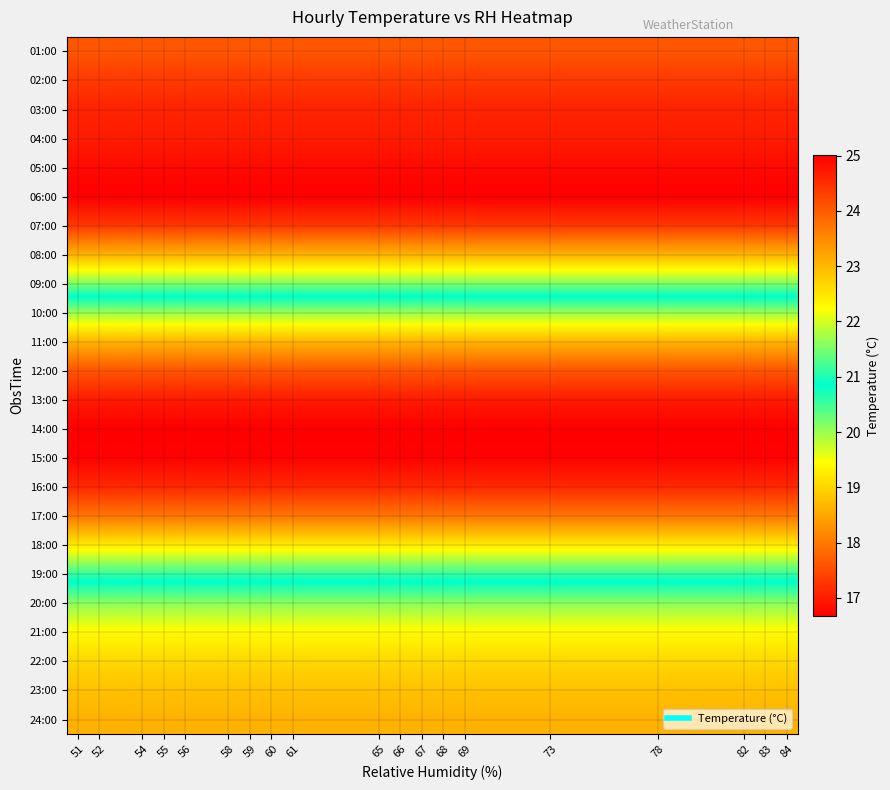

Reading left to right, transcribe all the data shown in this chart.

row_0: 51=17.6	52=17.6	54=17.6	55=17.6	56=17.6	58=17.6	59=17.6	60=17.6	61=17.6	65=17.6	66=17.6	67=17.6	68=17.6	69=17.6	73=17.6	78=17.6	82=17.6	83=17.6	84=17.6
row_1: 51=17.3	52=17.3	54=17.3	55=17.3	56=17.3	58=17.3	59=17.3	60=17.3	61=17.3	65=17.3	66=17.3	67=17.3	68=17.3	69=17.3	73=17.3	78=17.3	82=17.3	83=17.3	84=17.3
row_2: 51=17.1	52=17.1	54=17.1	55=17.1	56=17.1	58=17.1	59=17.1	60=17.1	61=17.1	65=17.1	66=17.1	67=17.1	68=17.1	69=17.1	73=17.1	78=17.1	82=17.1	83=17.1	84=17.1
row_3: 51=17.0	52=17.0	54=17.0	55=17.0	56=17.0	58=17.0	59=17.0	60=17.0	61=17.0	65=17.0	66=17.0	67=17.0	68=17.0	69=17.0	73=17.0	78=17.0	82=17.0	83=17.0	84=17.0
row_4: 51=16.8	52=16.8	54=16.8	55=16.8	56=16.8	58=16.8	59=16.8	60=16.8	61=16.8	65=16.8	66=16.8	67=16.8	68=16.8	69=16.8	73=16.8	78=16.8	82=16.8	83=16.8	84=16.8
row_5: 51=16.7	52=16.7	54=16.7	55=16.7	56=16.7	58=16.7	59=16.7	60=16.7	61=16.7	65=16.7	66=16.7	67=16.7	68=16.7	69=16.7	73=16.7	78=16.7	82=16.7	83=16.7	84=16.7
row_6: 51=17.3	52=17.3	54=17.3	55=17.3	56=17.3	58=17.3	59=17.3	60=17.3	61=17.3	65=17.3	66=17.3	67=17.3	68=17.3	69=17.3	73=17.3	78=17.3	82=17.3	83=17.3	84=17.3
row_7: 51=18.6	52=18.6	54=18.6	55=18.6	56=18.6	58=18.6	59=18.6	60=18.6	61=18.6	65=18.6	66=18.6	67=18.6	68=18.6	69=18.6	73=18.6	78=18.6	82=18.6	83=18.6	84=18.6
row_8: 51=20.1	52=20.1	54=20.1	55=20.1	56=20.1	58=20.1	59=20.1	60=20.1	61=20.1	65=20.1	66=20.1	67=20.1	68=20.1	69=20.1	73=20.1	78=20.1	82=20.1	83=20.1	84=20.1
row_9: 51=21.7	52=21.7	54=21.7	55=21.7	56=21.7	58=21.7	59=21.7	60=21.7	61=21.7	65=21.7	66=21.7	67=21.7	68=21.7	69=21.7	73=21.7	78=21.7	82=21.7	83=21.7	84=21.7
row_10: 51=23.0	52=23.0	54=23.0	55=23.0	56=23.0	58=23.0	59=23.0	60=23.0	61=23.0	65=23.0	66=23.0	67=23.0	68=23.0	69=23.0	73=23.0	78=23.0	82=23.0	83=23.0	84=23.0
row_11: 51=24.1	52=24.1	54=24.1	55=24.1	56=24.1	58=24.1	59=24.1	60=24.1	61=24.1	65=24.1	66=24.1	67=24.1	68=24.1	69=24.1	73=24.1	78=24.1	82=24.1	83=24.1	84=24.1
row_12: 51=24.7	52=24.7	54=24.7	55=24.7	56=24.7	58=24.7	59=24.7	60=24.7	61=24.7	65=24.7	66=24.7	67=24.7	68=24.7	69=24.7	73=24.7	78=24.7	82=24.7	83=24.7	84=24.7
row_13: 51=25.0	52=25.0	54=25.0	55=25.0	56=25.0	58=25.0	59=25.0	60=25.0	61=25.0	65=25.0	66=25.0	67=25.0	68=25.0	69=25.0	73=25.0	78=25.0	82=25.0	83=25.0	84=25.0
row_14: 51=25.0	52=25.0	54=25.0	55=25.0	56=25.0	58=25.0	59=25.0	60=25.0	61=25.0	65=25.0	66=25.0	67=25.0	68=25.0	69=25.0	73=25.0	78=25.0	82=25.0	83=25.0	84=25.0
row_15: 51=24.6	52=24.6	54=24.6	55=24.6	56=24.6	58=24.6	59=24.6	60=24.6	61=24.6	65=24.6	66=24.6	67=24.6	68=24.6	69=24.6	73=24.6	78=24.6	82=24.6	83=24.6	84=24.6
row_16: 51=23.7	52=23.7	54=23.7	55=23.7	56=23.7	58=23.7	59=23.7	60=23.7	61=23.7	65=23.7	66=23.7	67=23.7	68=23.7	69=23.7	73=23.7	78=23.7	82=23.7	83=23.7	84=23.7
row_17: 51=22.5	52=22.5	54=22.5	55=22.5	56=22.5	58=22.5	59=22.5	60=22.5	61=22.5	65=22.5	66=22.5	67=22.5	68=22.5	69=22.5	73=22.5	78=22.5	82=22.5	83=22.5	84=22.5
row_18: 51=21.1	52=21.1	54=21.1	55=21.1	56=21.1	58=21.1	59=21.1	60=21.1	61=21.1	65=21.1	66=21.1	67=21.1	68=21.1	69=21.1	73=21.1	78=21.1	82=21.1	83=21.1	84=21.1
row_19: 51=20.1	52=20.1	54=20.1	55=20.1	56=20.1	58=20.1	59=20.1	60=20.1	61=20.1	65=20.1	66=20.1	67=20.1	68=20.1	69=20.1	73=20.1	78=20.1	82=20.1	83=20.1	84=20.1
row_20: 51=19.4	52=19.4	54=19.4	55=19.4	56=19.4	58=19.4	59=19.4	60=19.4	61=19.4	65=19.4	66=19.4	67=19.4	68=19.4	69=19.4	73=19.4	78=19.4	82=19.4	83=19.4	84=19.4
row_21: 51=19.0	52=19.0	54=19.0	55=19.0	56=19.0	58=19.0	59=19.0	60=19.0	61=19.0	65=19.0	66=19.0	67=19.0	68=19.0	69=19.0	73=19.0	78=19.0	82=19.0	83=19.0	84=19.0
row_22: 51=18.8	52=18.8	54=18.8	55=18.8	56=18.8	58=18.8	59=18.8	60=18.8	61=18.8	65=18.8	66=18.8	67=18.8	68=18.8	69=18.8	73=18.8	78=18.8	82=18.8	83=18.8	84=18.8
row_23: 51=18.6	52=18.6	54=18.6	55=18.6	56=18.6	58=18.6	59=18.6	60=18.6	61=18.6	65=18.6	66=18.6	67=18.6	68=18.6	69=18.6	73=18.6	78=18.6	82=18.6	83=18.6	84=18.6